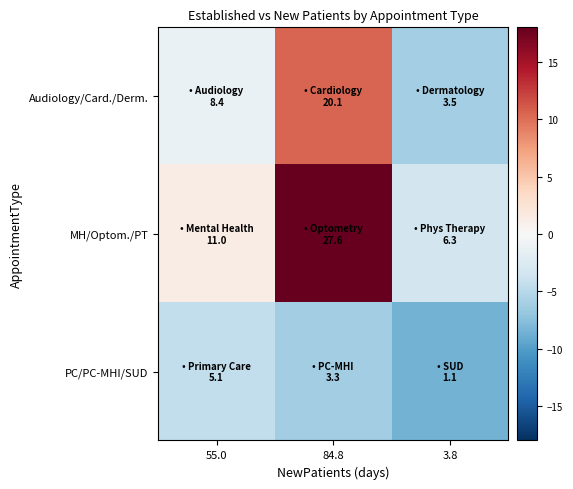

Which series has the widest spread of values?

MH/Optom./PT